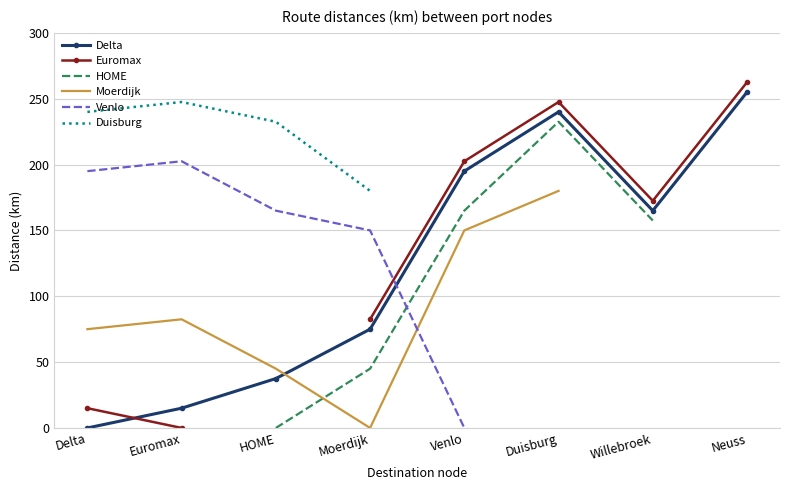

How many series are shown in this chart?

6